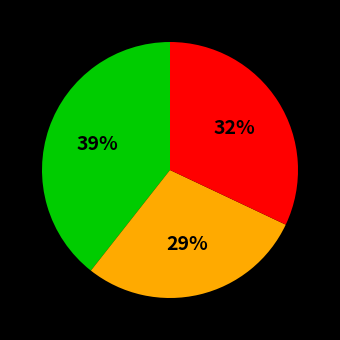

Is there any slice that represents more than half of the pie?

No